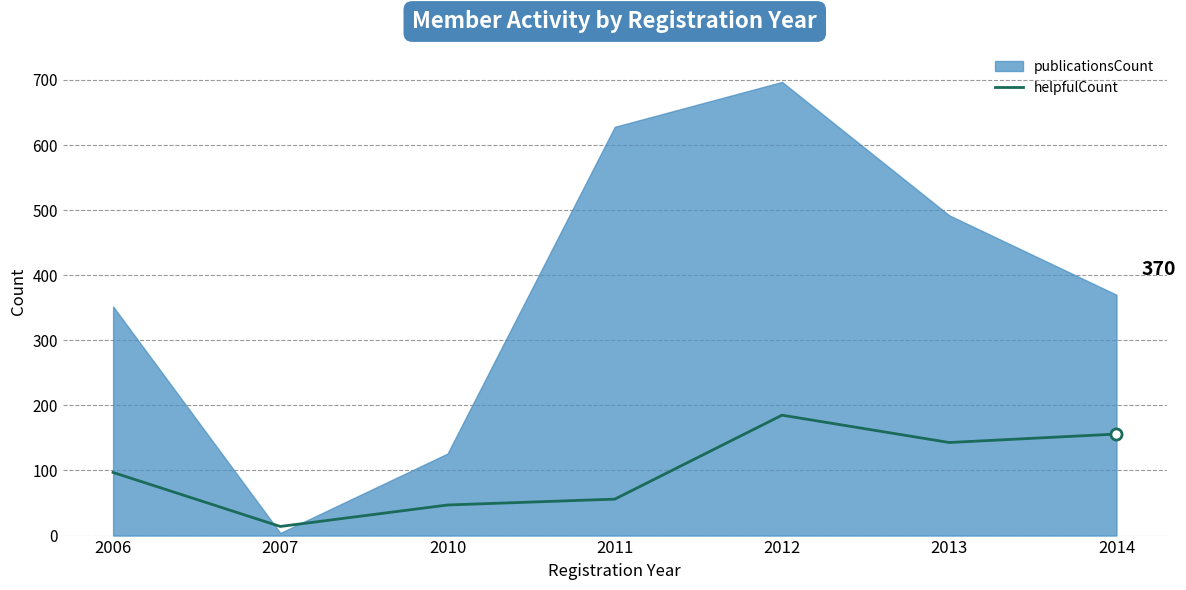

What is the highest value of the helpfulCount series?

185